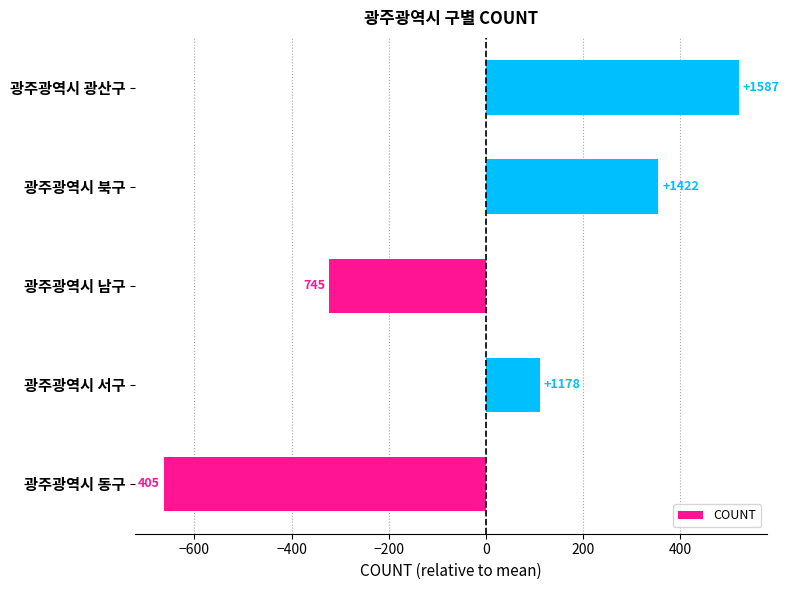

Are the bars horizontal?

Yes